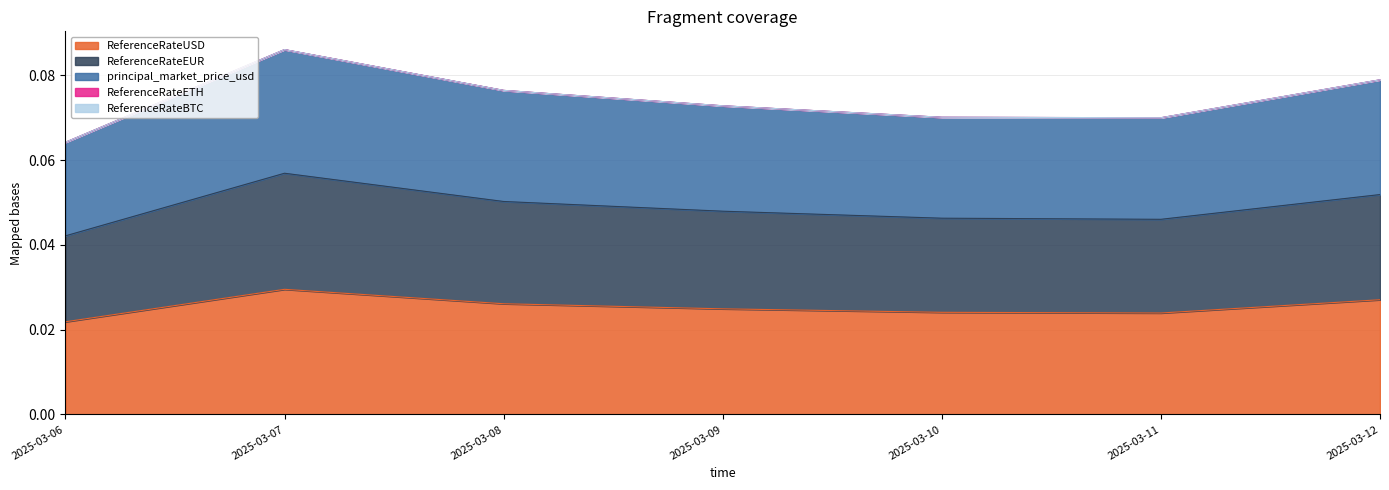

What is the total value across all series at 2025-03-09?

0.1